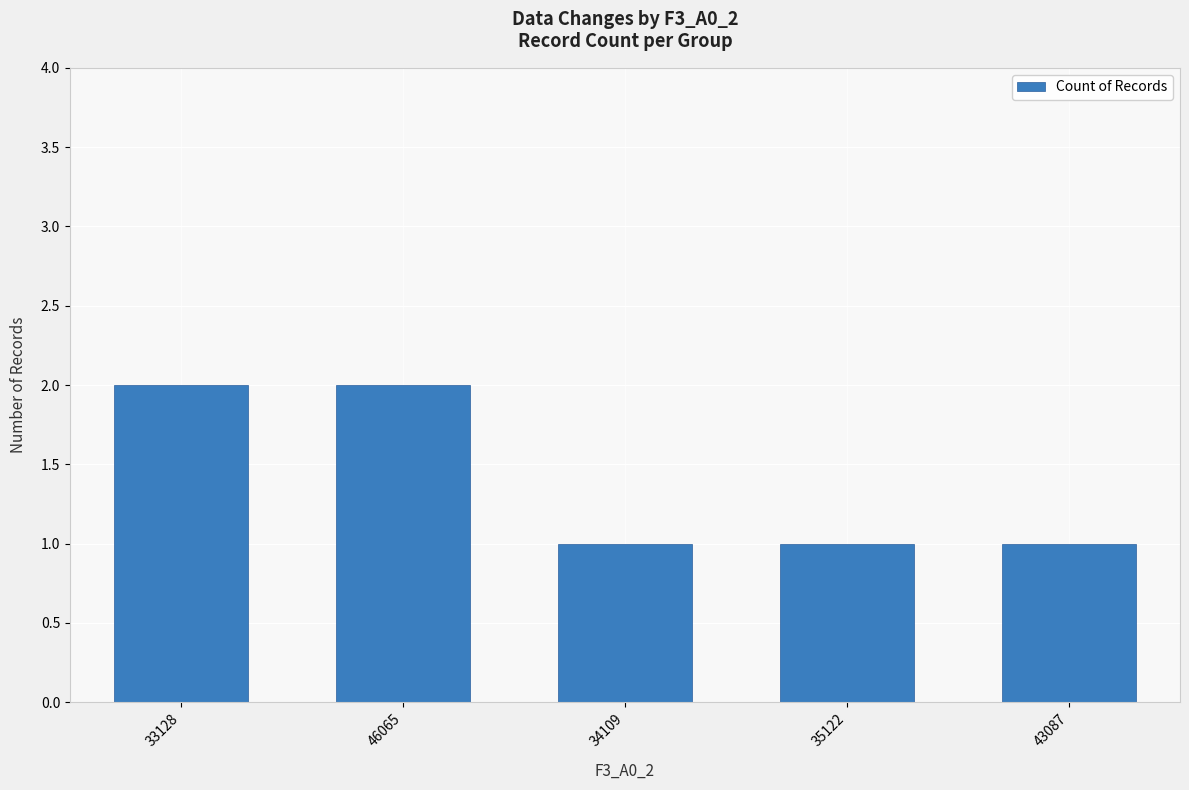

Count the number of data series in this chart.

1